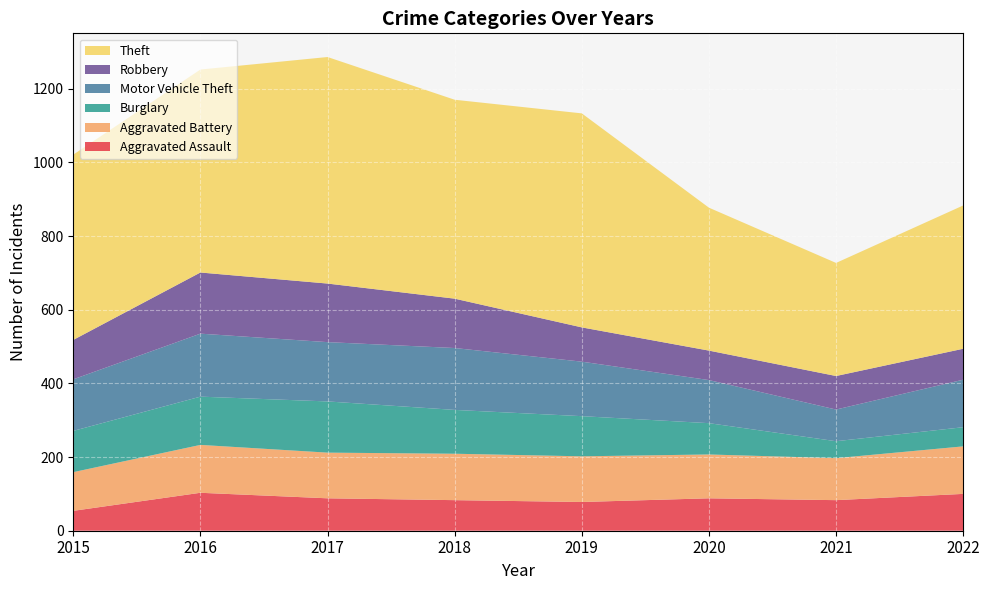

Reading left to right, list all the values displayed in this chart.

Aggravated Assault: 54	103	88	83	78	88	83	100
Aggravated Battery: 105	130	124	126	124	119	114	129
Burglary: 112	131	139	119	109	85	46	52
Motor Vehicle Theft: 140	171	161	168	148	117	86	129
Robbery: 107	166	159	134	93	80	91	84
Theft: 503	551	615	540	581	388	307	389